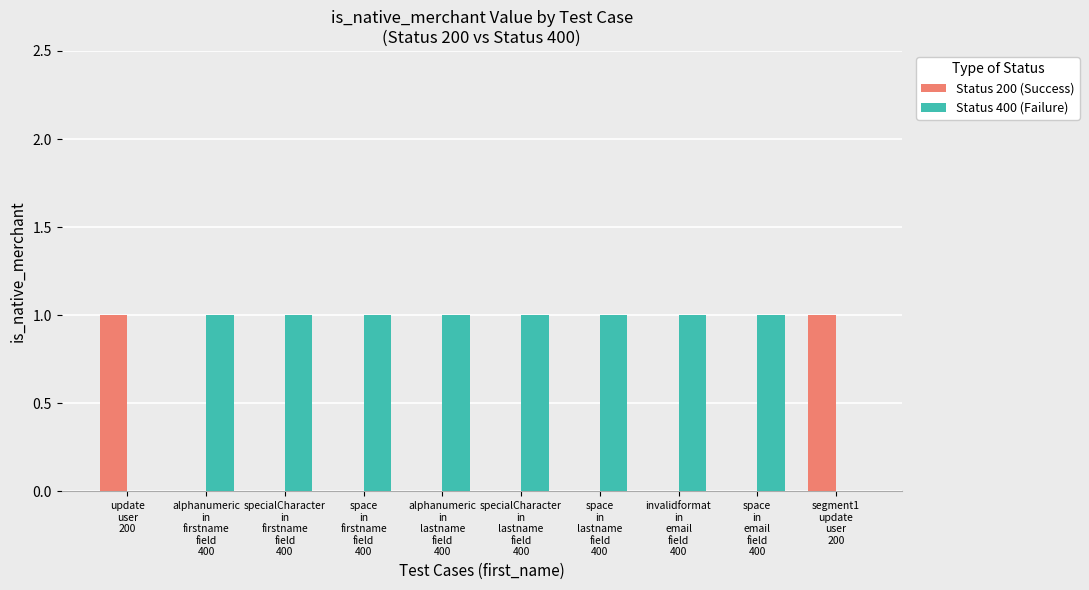

How many categories are shown in the chart?

10